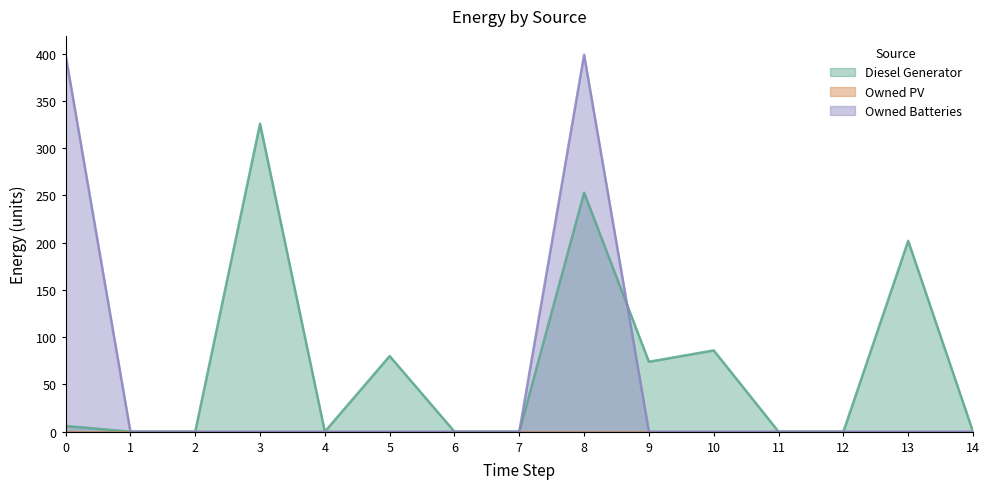

What is the sum of all Diesel Generator values?

1027